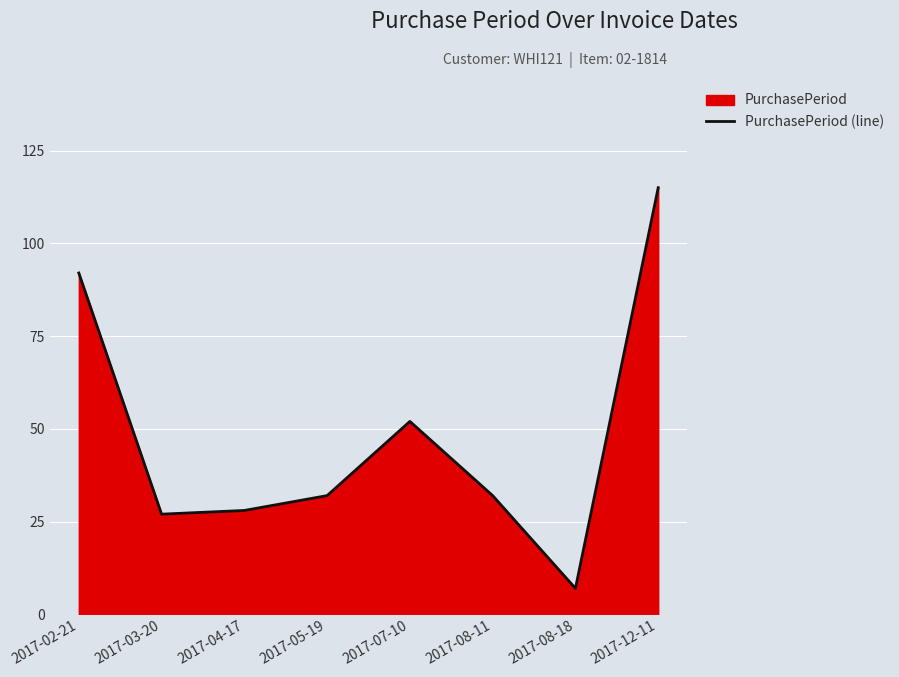

What is the sum of the values at 2017-04-17 and 2017-02-21?

120